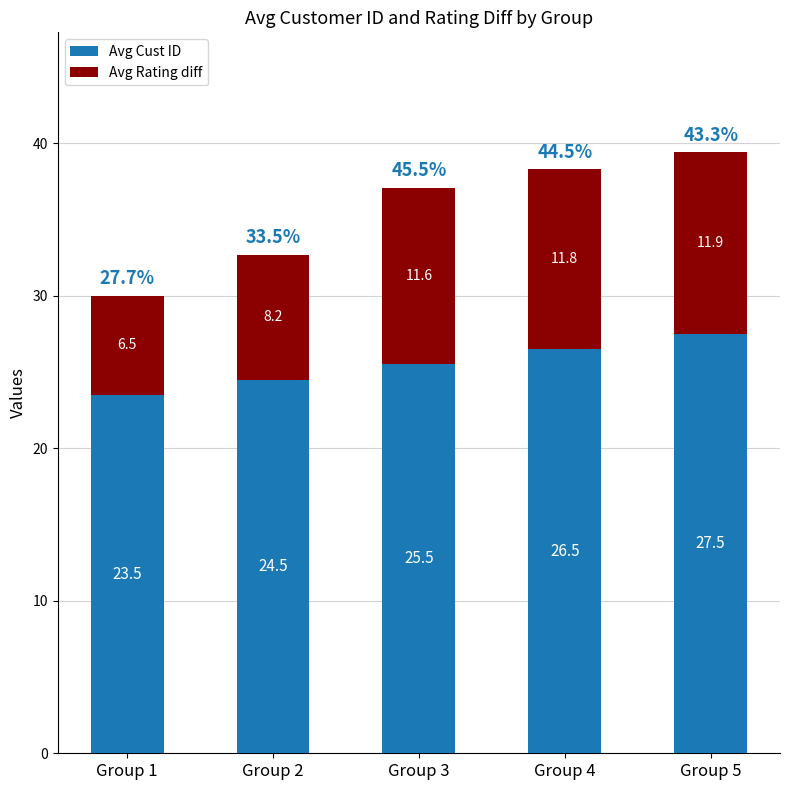

Rank the categories by Avg Cust ID value from lowest to highest.

Group 1, Group 2, Group 3, Group 4, Group 5